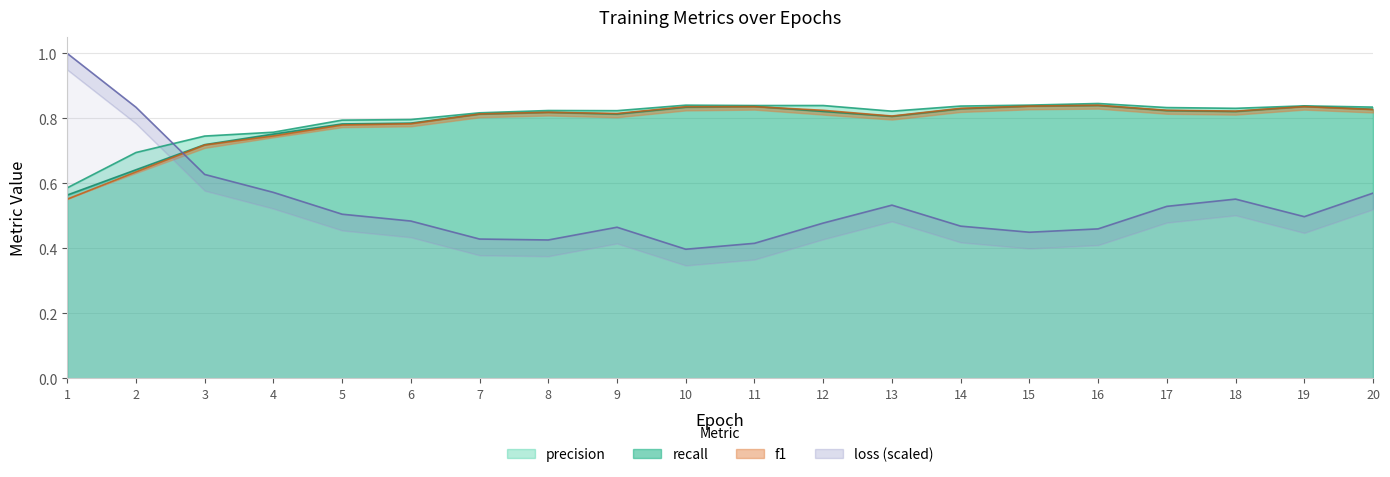

How many loss values are between 0 and 1?

20